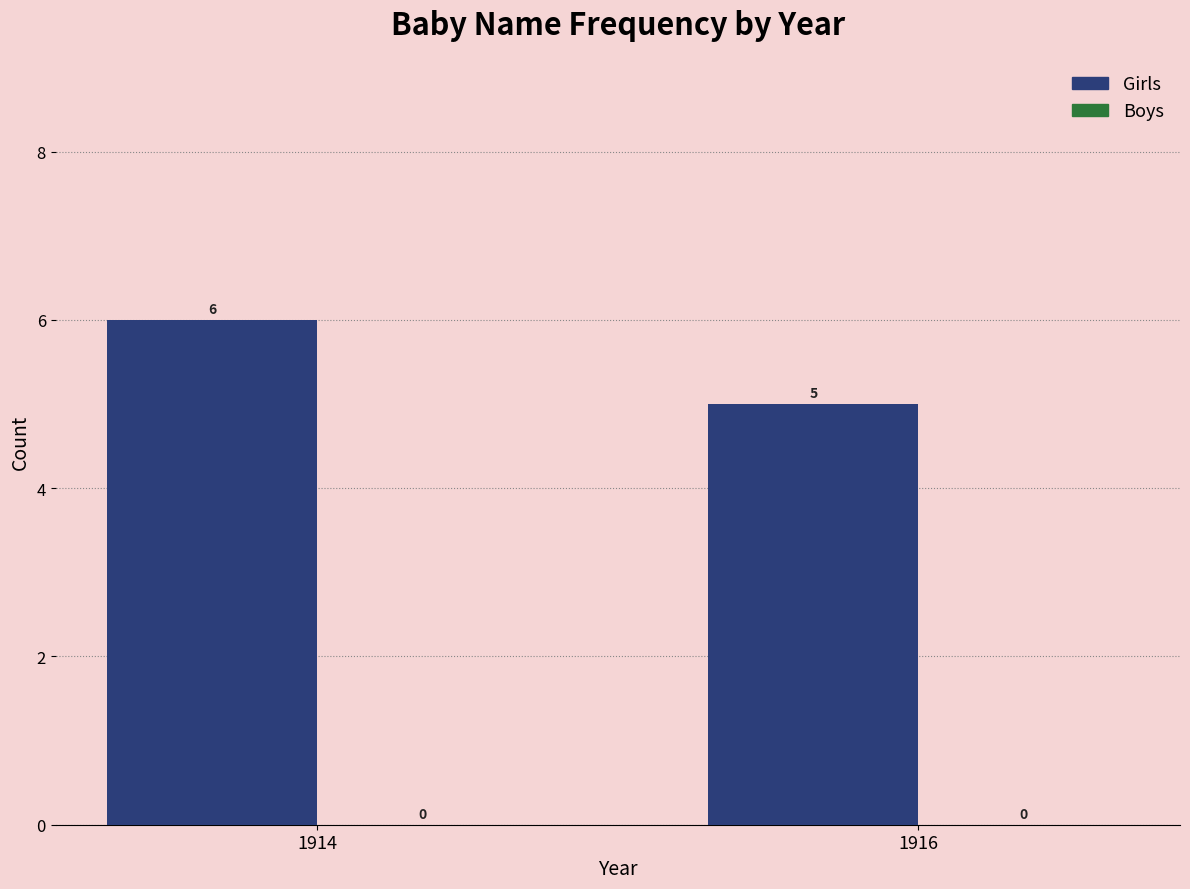

Are the bars grouped side by side (vs. stacked)?

No